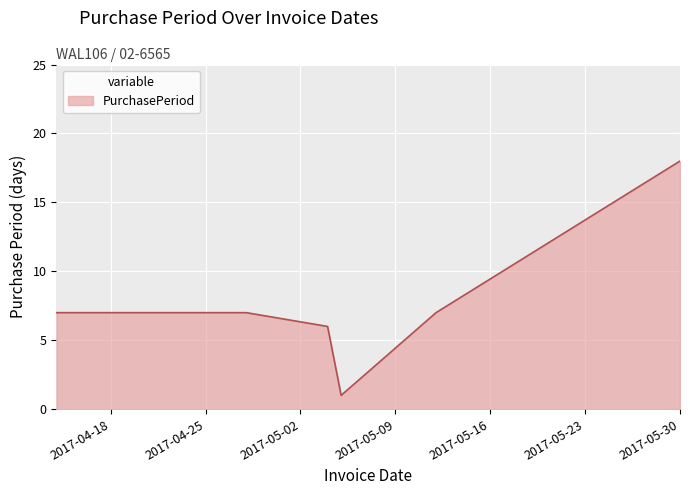

True or false: there are more than 2 points higher than both neighbors.

False